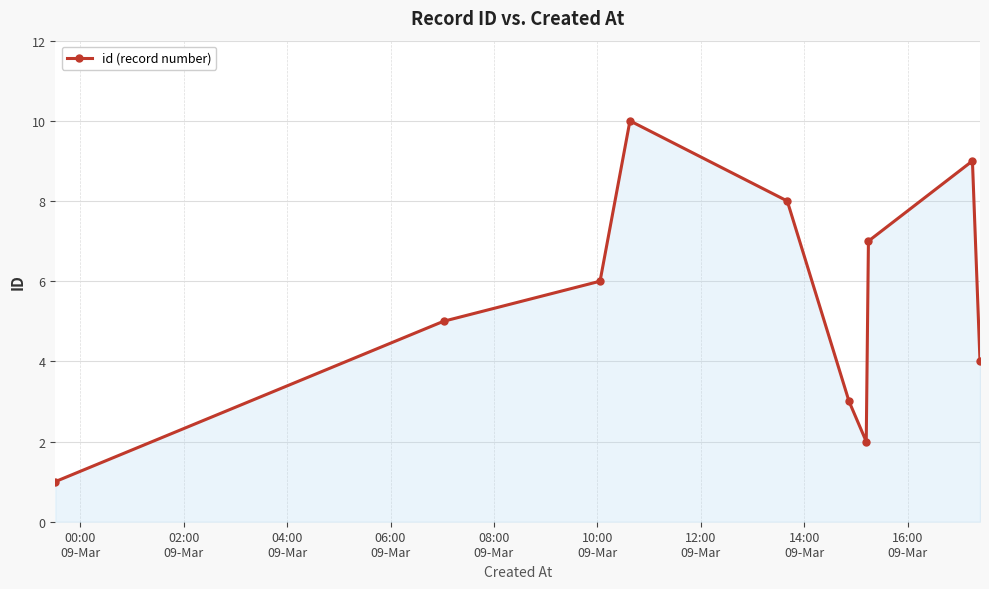

How many points are higher than both their immediate neighbors (excluding endpoints)?

2